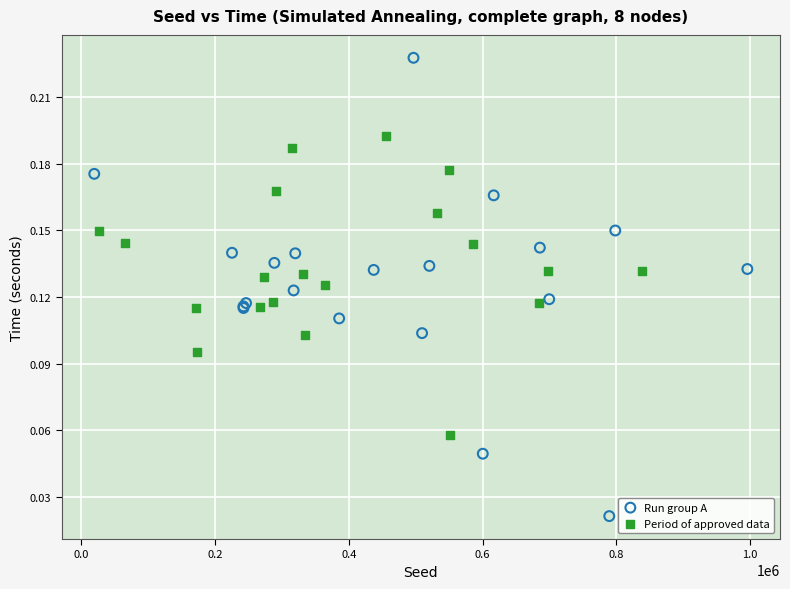

Which series has the widest spread of Y values?

Run group A